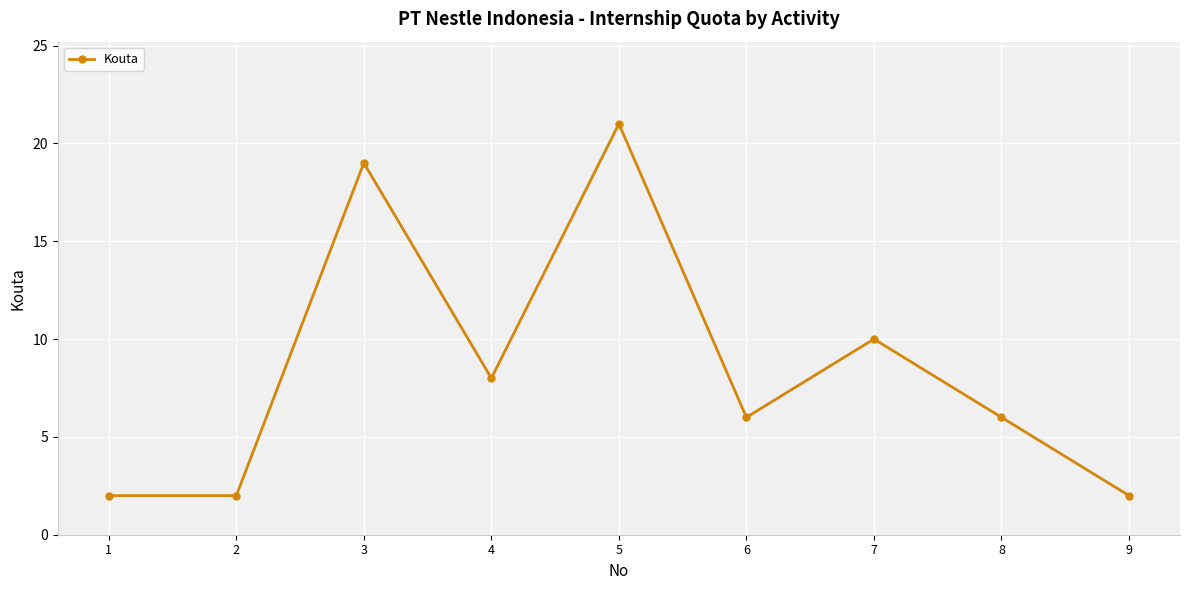

What is the value of the 2nd point from the left?

2